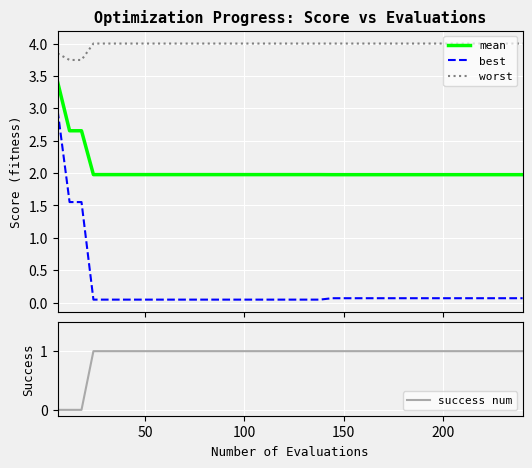

Reading left to right, list all the values displayed in this chart.

mean: 3.4	2.7	2.7	2.0	2.0	2.0	2.0	2.0	2.0	2.0	2.0	2.0	2.0	2.0	2.0	2.0	2.0	2.0	2.0	2.0	2.0	2.0	2.0	2.0	2.0	2.0	2.0	2.0	2.0	2.0	2.0	2.0	2.0	2.0	2.0	2.0	2.0	2.0	2.0	2.0
best: 3.0	1.6	1.6	0.0	0.0	0.0	0.0	0.0	0.0	0.0	0.0	0.0	0.0	0.0	0.0	0.0	0.0	0.0	0.0	0.0	0.0	0.0	0.0	0.1	0.1	0.1	0.1	0.1	0.1	0.1	0.1	0.1	0.1	0.1	0.1	0.1	0.1	0.1	0.1	0.1
worst: 3.8	3.7	3.7	4.0	4.0	4.0	4.0	4.0	4.0	4.0	4.0	4.0	4.0	4.0	4.0	4.0	4.0	4.0	4.0	4.0	4.0	4.0	4.0	4.0	4.0	4.0	4.0	4.0	4.0	4.0	4.0	4.0	4.0	4.0	4.0	4.0	4.0	4.0	4.0	4.0
success num: 0.0	0.0	0.0	1.0	1.0	1.0	1.0	1.0	1.0	1.0	1.0	1.0	1.0	1.0	1.0	1.0	1.0	1.0	1.0	1.0	1.0	1.0	1.0	1.0	1.0	1.0	1.0	1.0	1.0	1.0	1.0	1.0	1.0	1.0	1.0	1.0	1.0	1.0	1.0	1.0